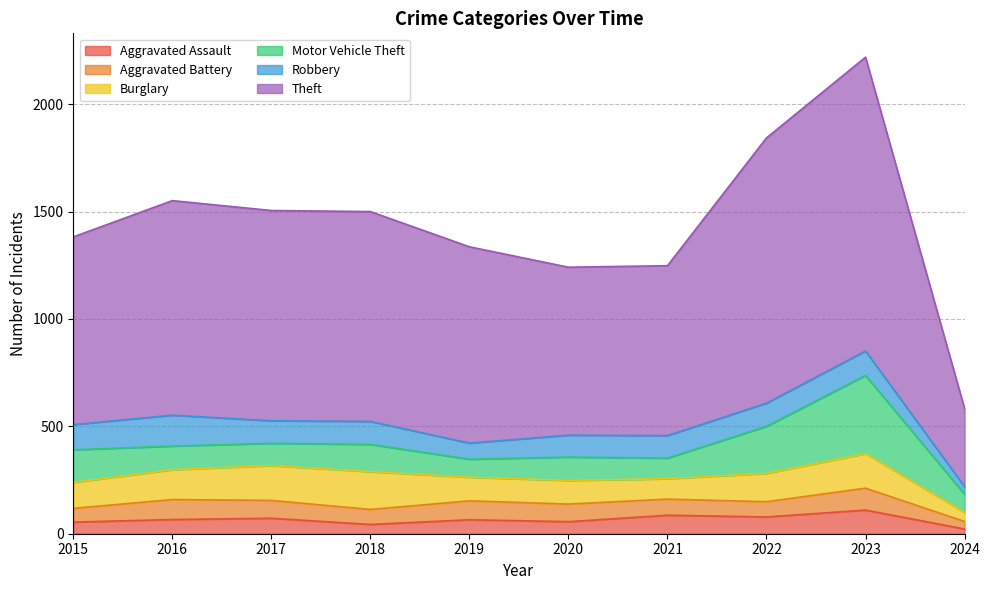

What is the difference between the Aggravated Battery values at 2018 and 2019?

18